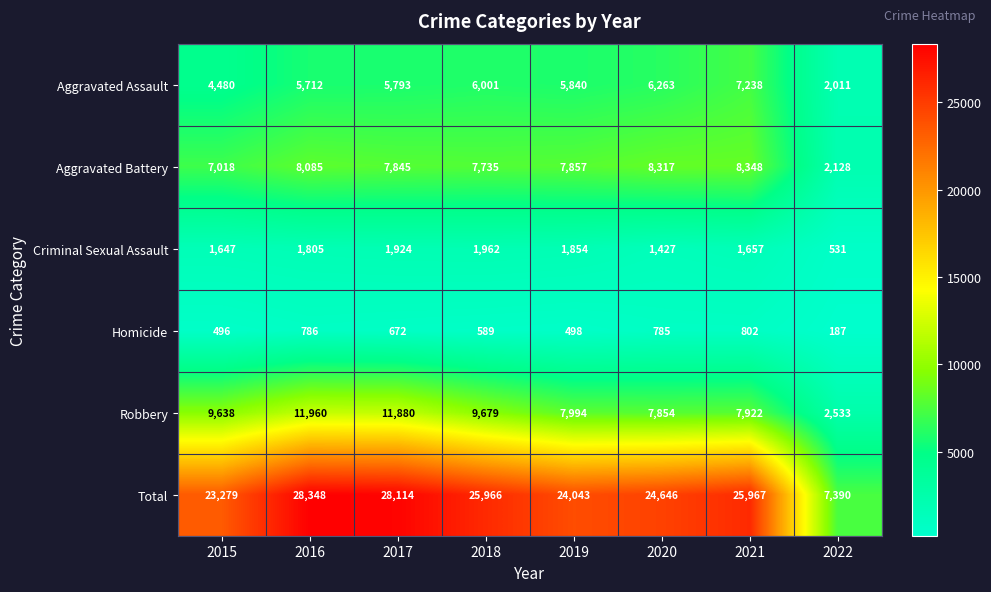

At which category does the chart reach its minimum across all series?

2022